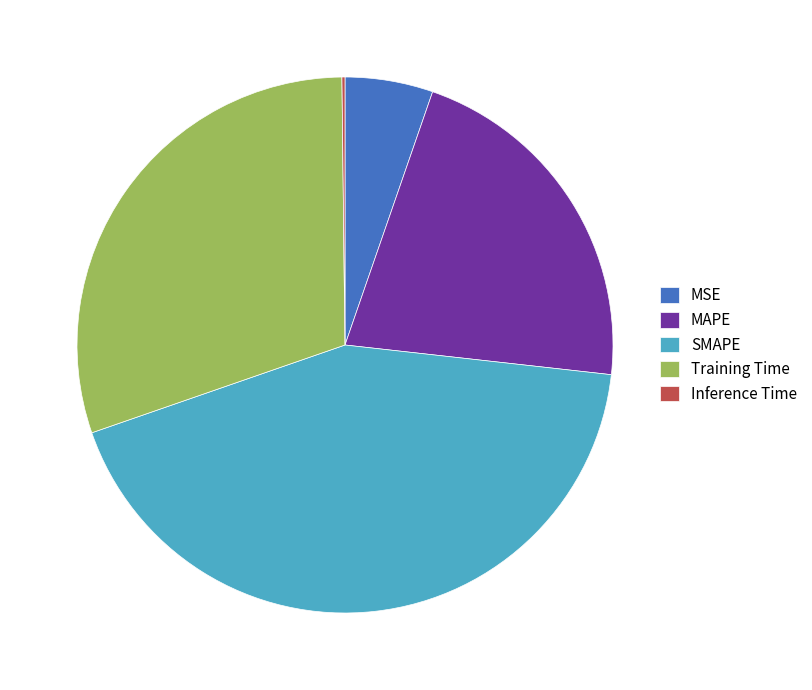

The MSE slice represents 5% of the pie. True or false?

True